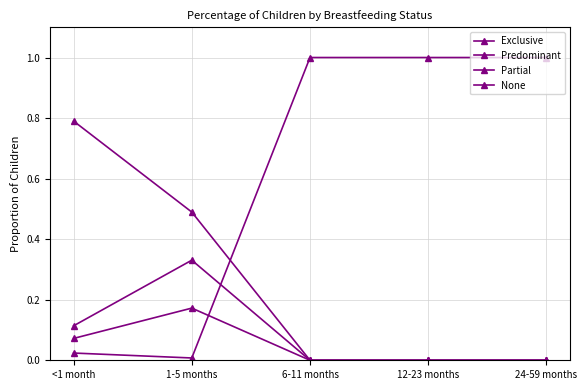

How many lines are shown in the chart?

4